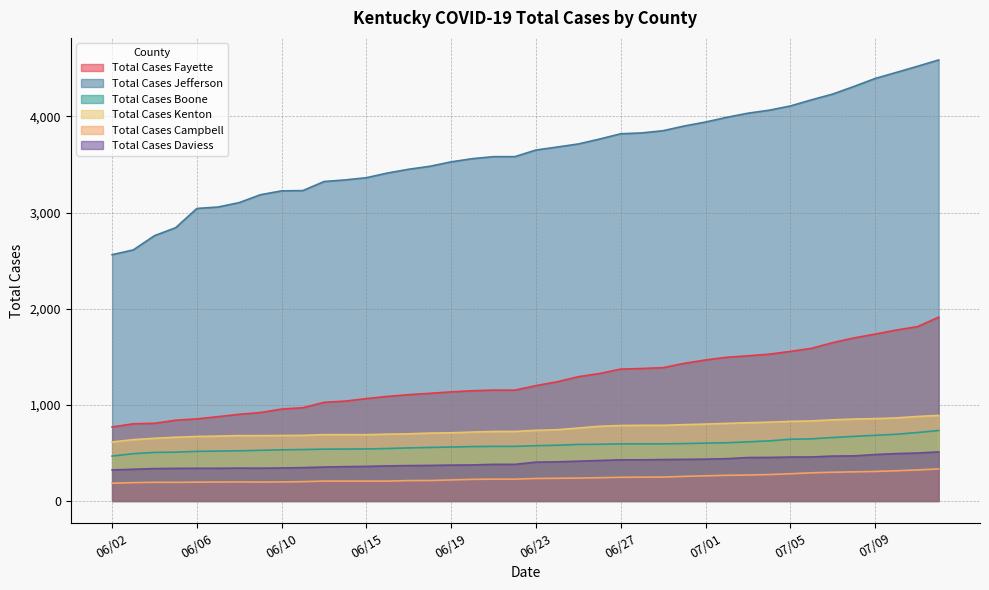

Between 06/14 and 06/21, which series saw the biggest shift?

Total Cases Jefferson